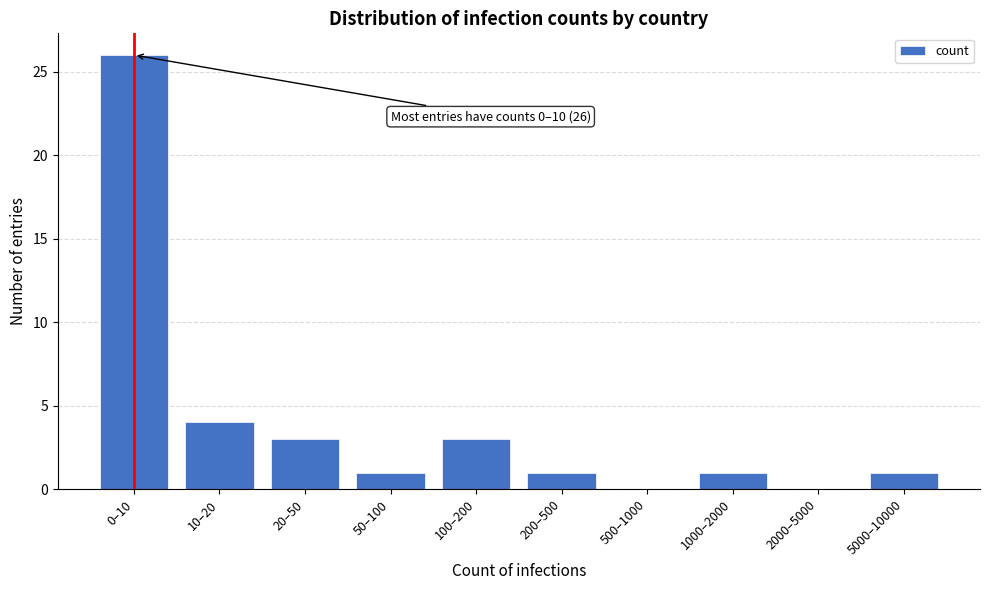

Reading left to right, what are all the values shown in this chart?

0–10=26	10–20=4	20–50=3	50–100=1	100–200=3	200–500=1	500–1000=0	1000–2000=1	2000–5000=0	5000–10000=1